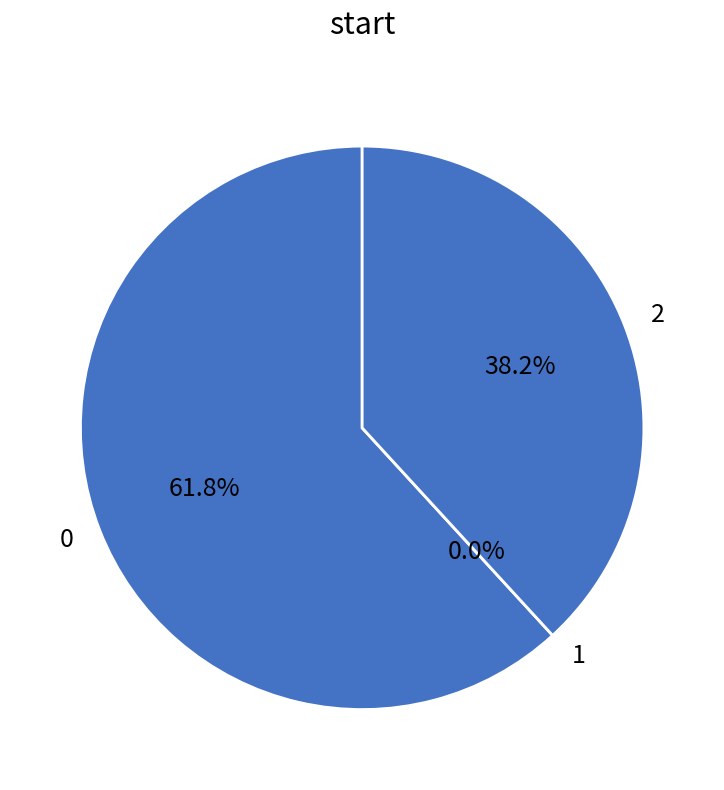

To the nearest percent, what is the combined percentage of 2 and 1?

38%